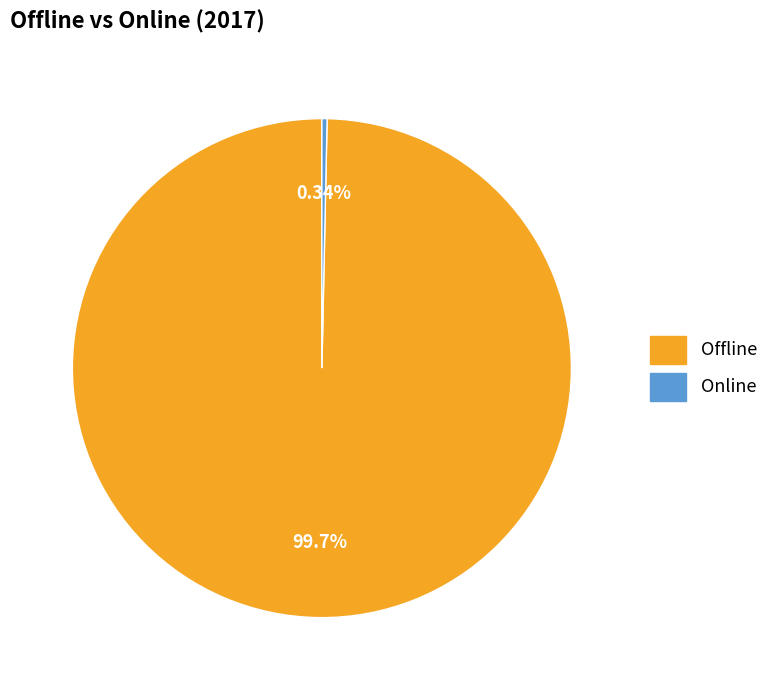

Rank the categories by value from highest to lowest.

Offline, Online